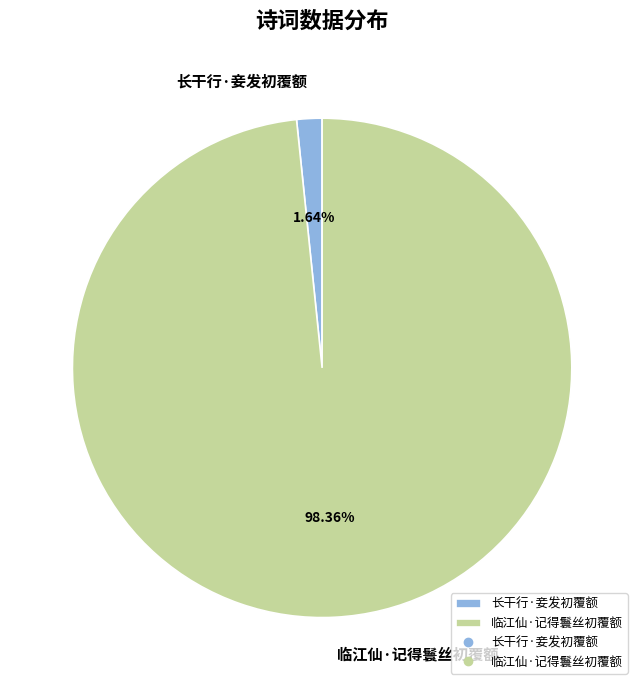

To the nearest percent, what is the difference between the largest and smallest slice percentages?

97%